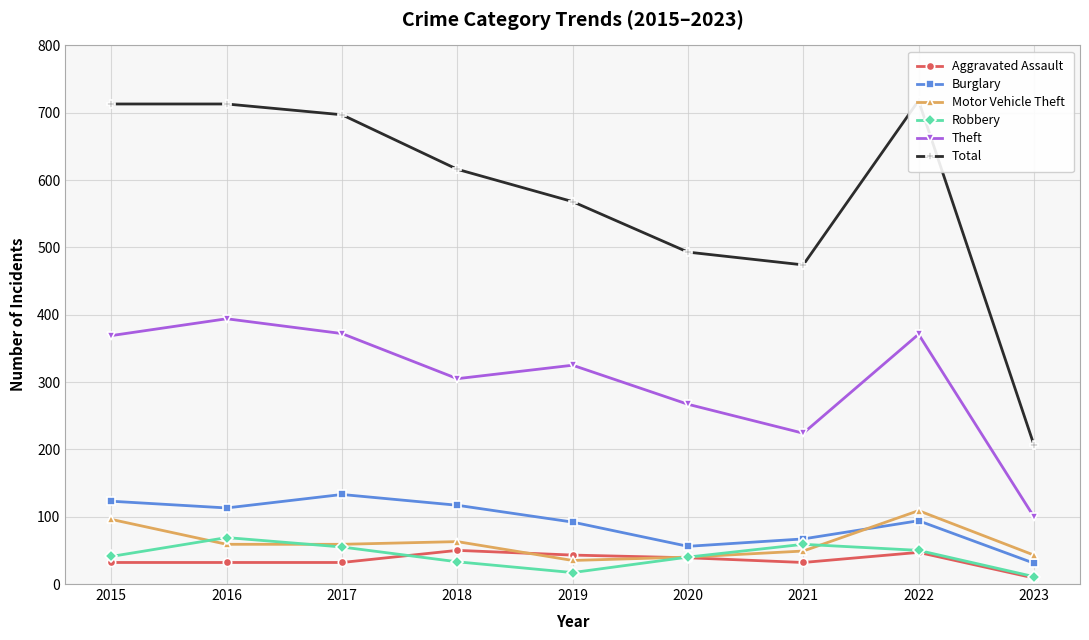

Which series has the widest spread of values?

Total